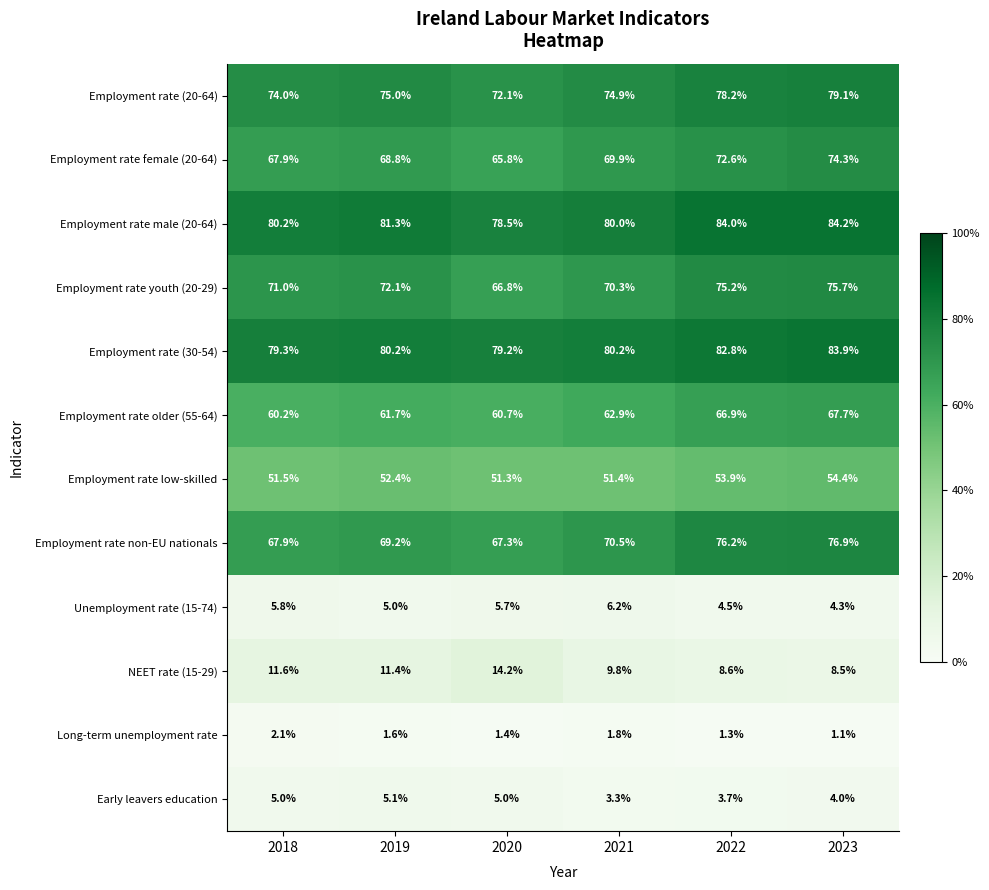

How many data points does each series have?

6